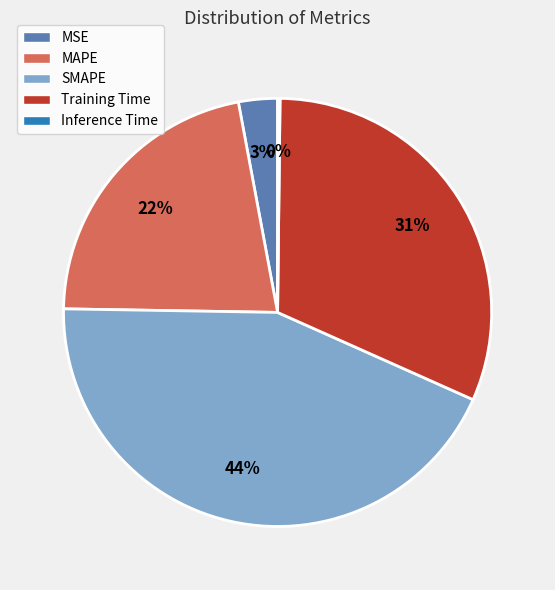

What is the largest slice in the pie chart?

SMAPE